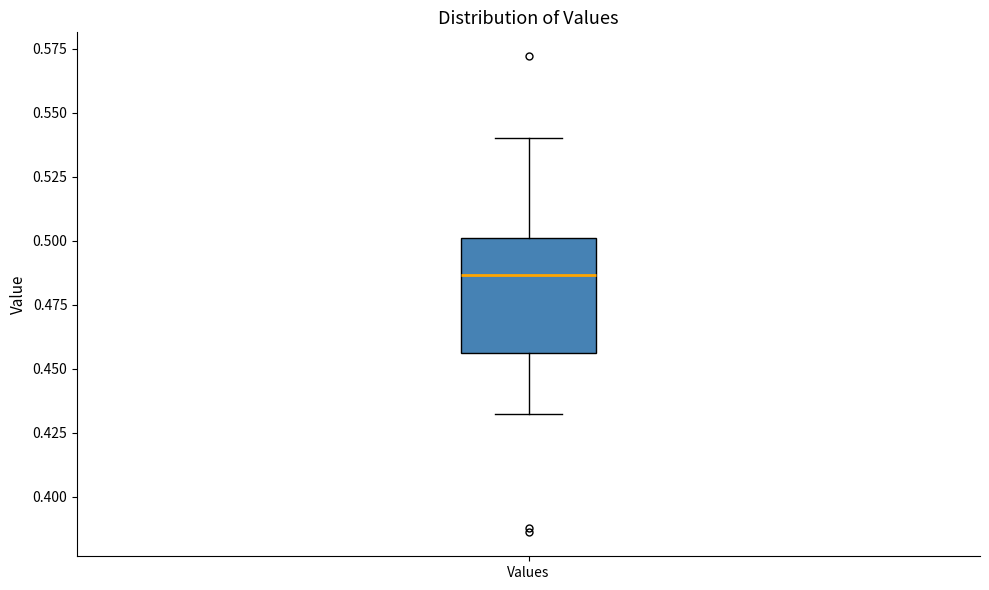

Read this box plot against the y-axis: the position of the median line, the range covered by the box, and the ends of both whiskers. The values are not printed on the chart, so give them approximately, as read against the axis.

median 0.485, box 0.455 to 0.500, whiskers 0.430 to 0.540